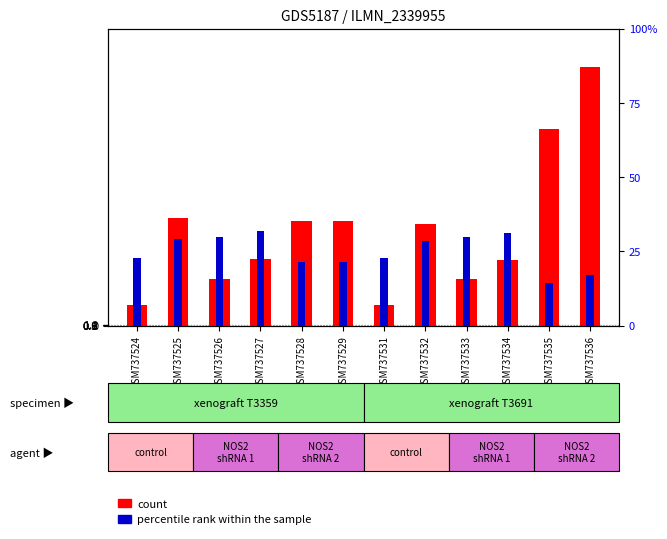

What is the value of the count bar at the 4th from the left?

82.1